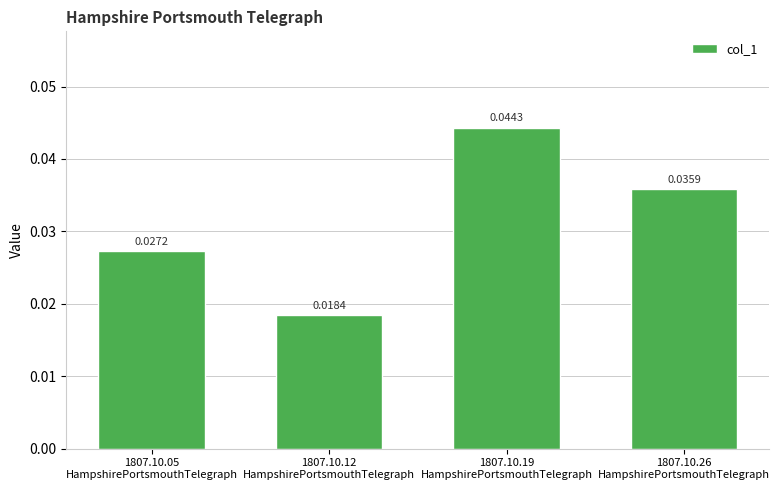

What is the label of the 2nd bar from the left?

1807.10.12
HampshirePortsmouthTelegraph